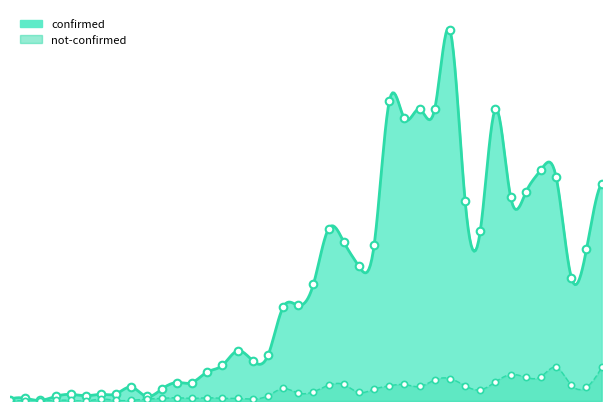

Which series contains the lowest Y value?

not-confirmed